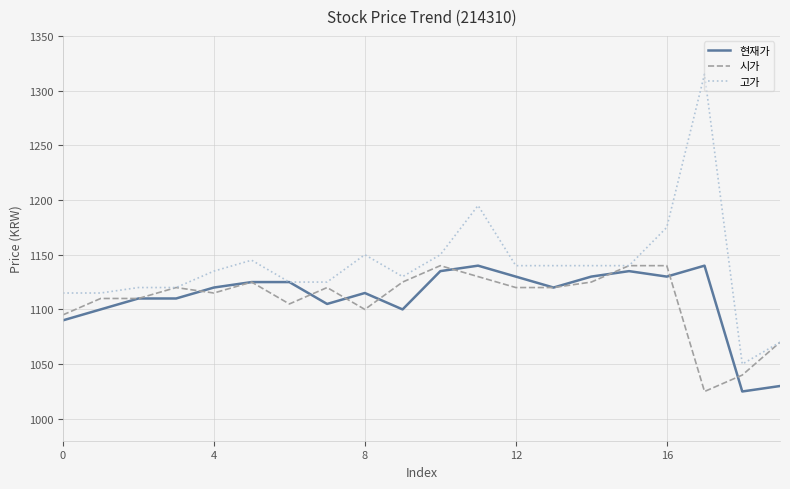

How many series are shown in this chart?

3